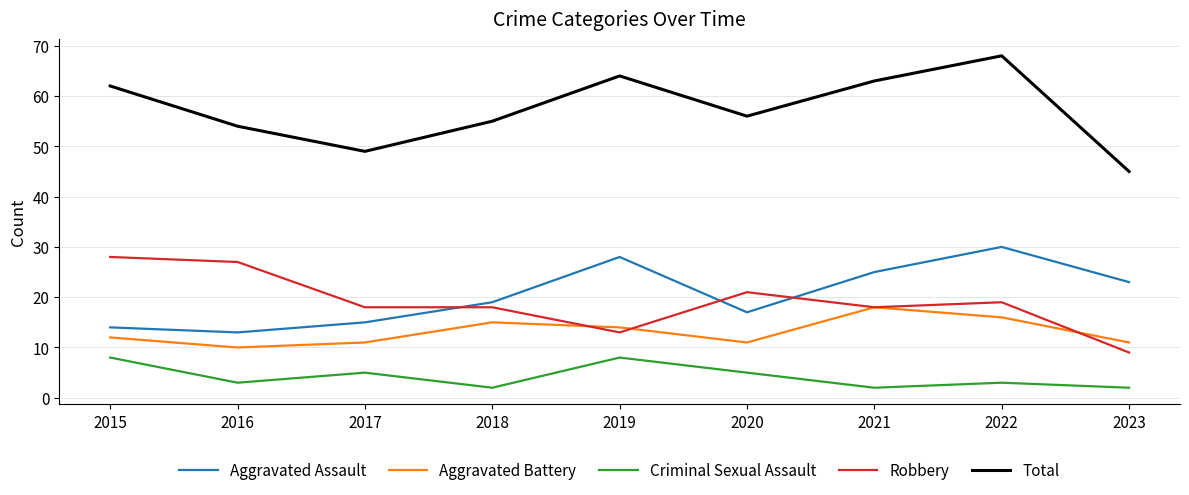

How many series are shown in this chart?

5